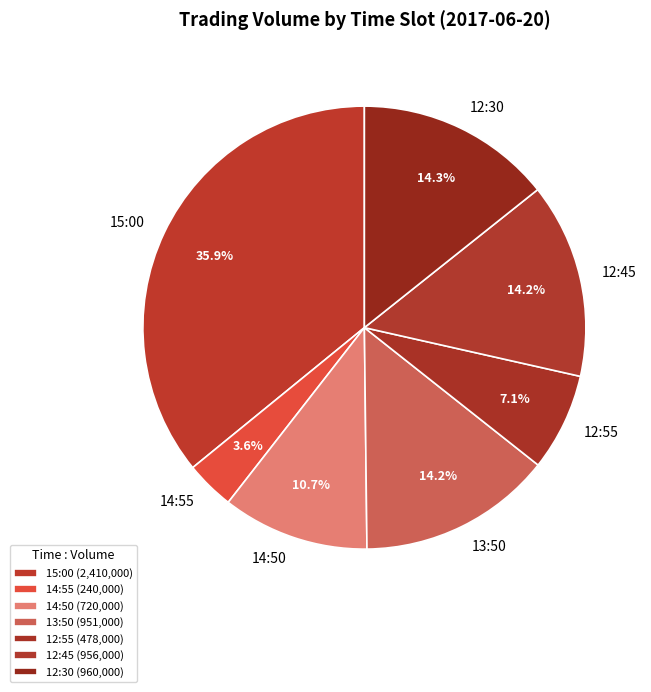

Is there a majority slice in this chart?

No